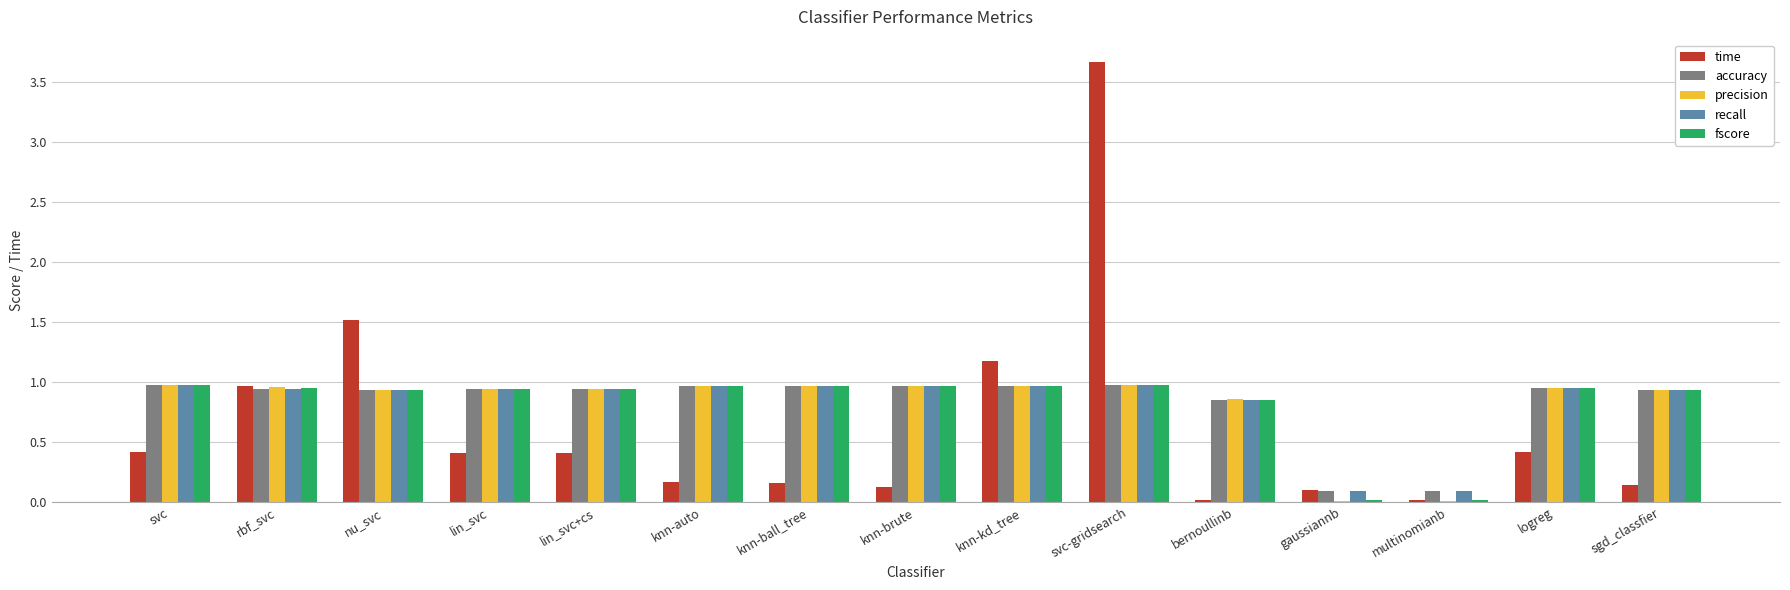

What are all the series names shown in the legend?

time, accuracy, precision, recall, fscore